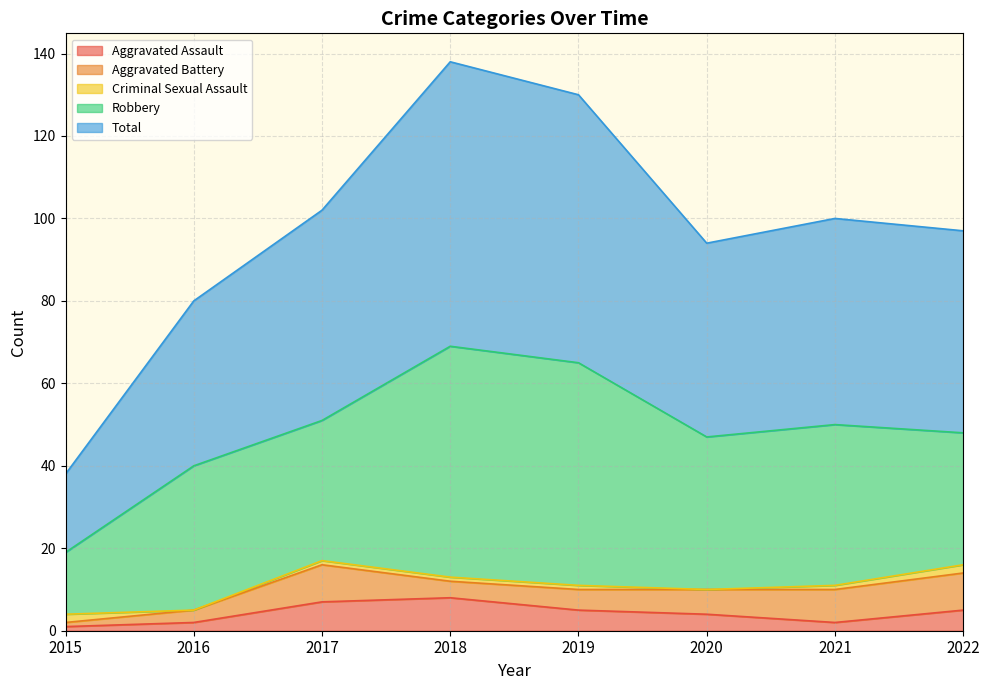

Reading left to right, list all the values displayed in this chart.

Aggravated Assault: 2015=1	2016=2	2017=7	2018=8	2019=5	2020=4	2021=2	2022=5
Aggravated Battery: 2015=1	2016=3	2017=9	2018=4	2019=5	2020=6	2021=8	2022=9
Criminal Sexual Assault: 2015=2	2016=0	2017=1	2018=1	2019=1	2020=0	2021=1	2022=2
Robbery: 2015=15	2016=35	2017=34	2018=56	2019=54	2020=37	2021=39	2022=32
Total: 2015=19	2016=40	2017=51	2018=69	2019=65	2020=47	2021=50	2022=49